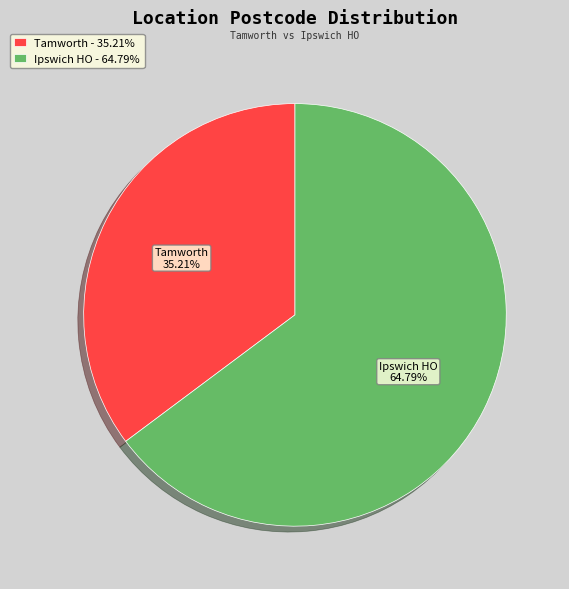

What is the majority slice?

Ipswich HO